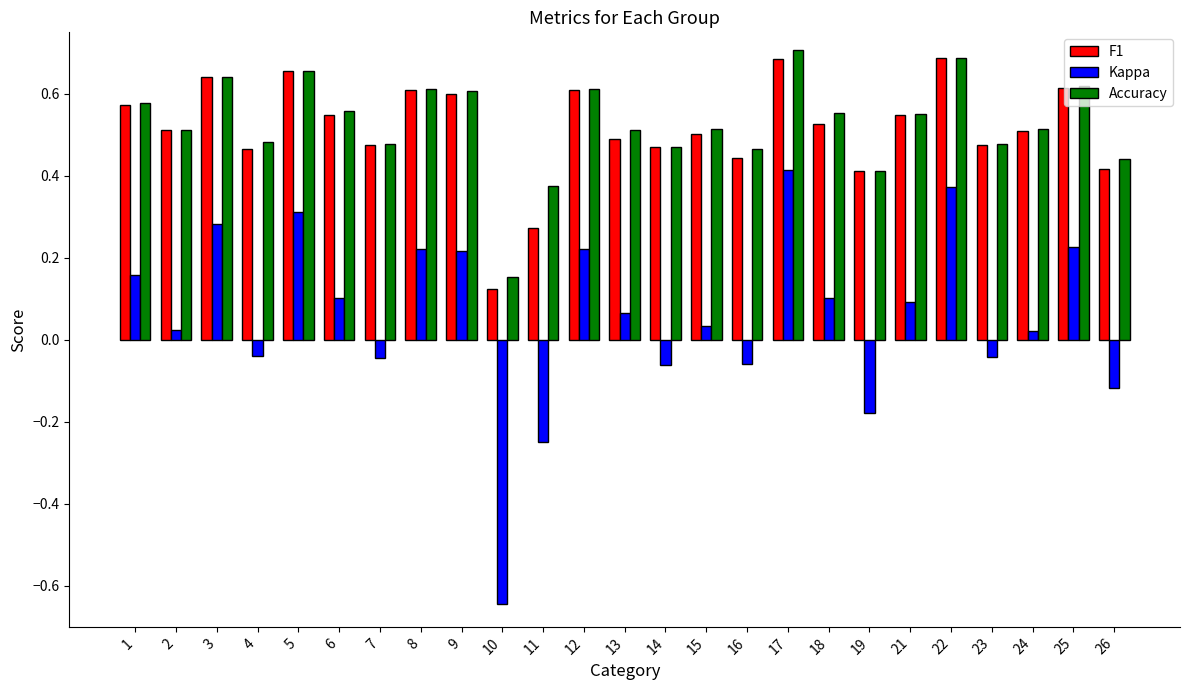

What is the sum of all Accuracy values?

13.2